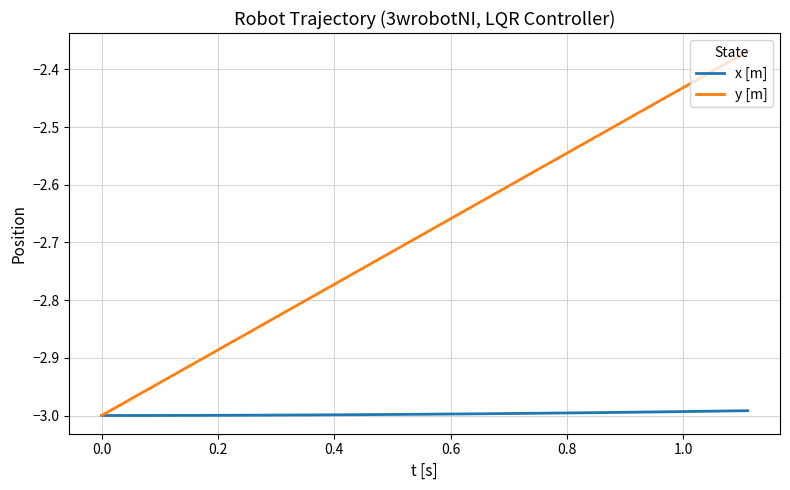

List the series in order of their overall mean, lowest first.

x [m], y [m]